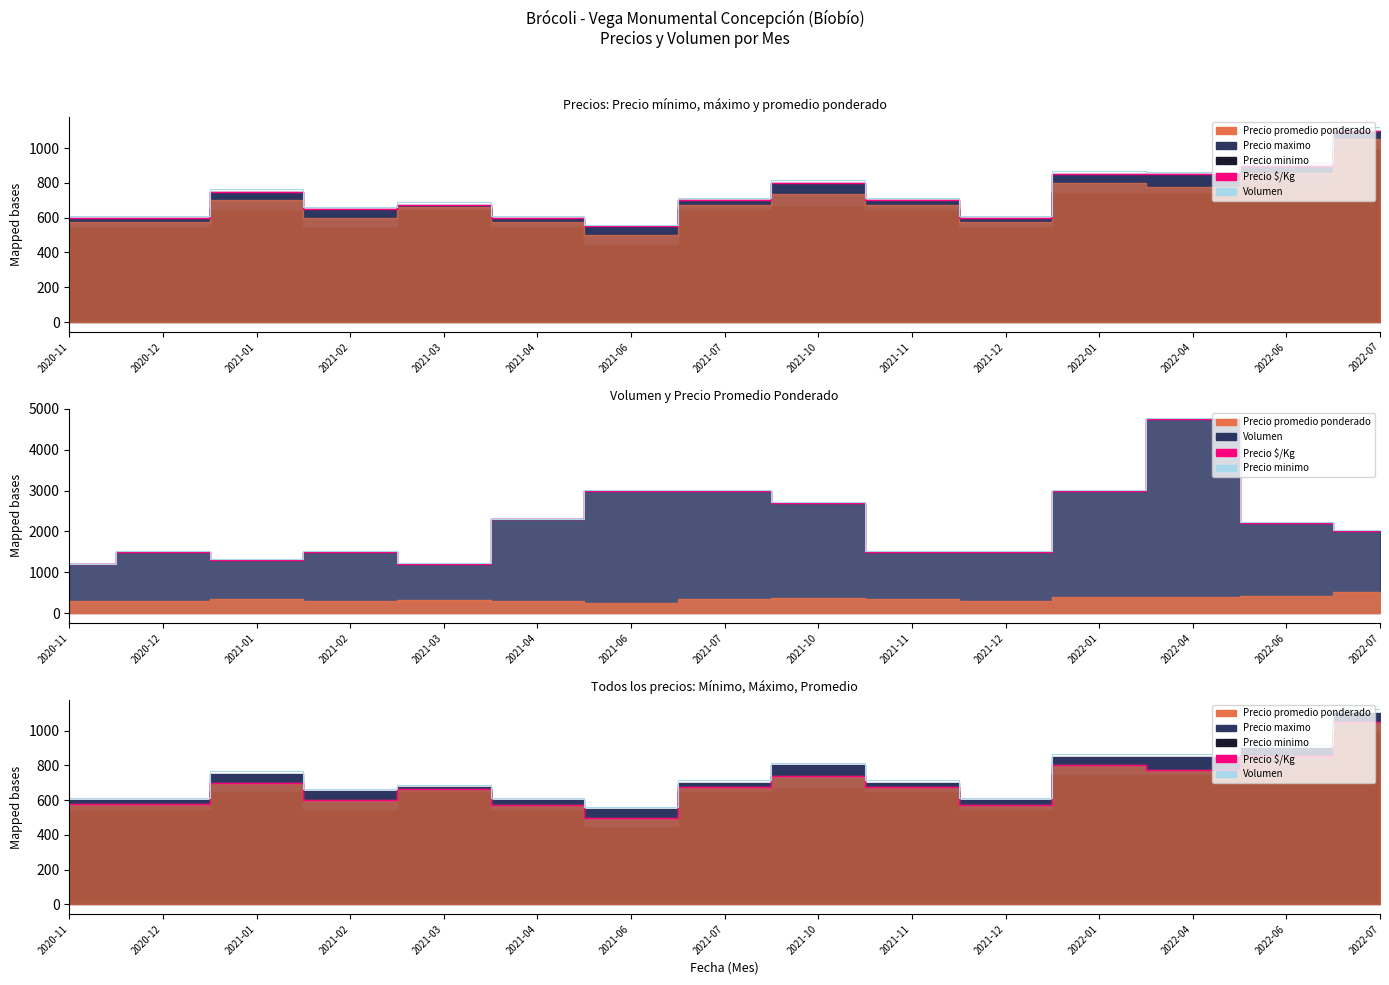

True or false: Volumen has a value of 973.5 at 2020-12.

False